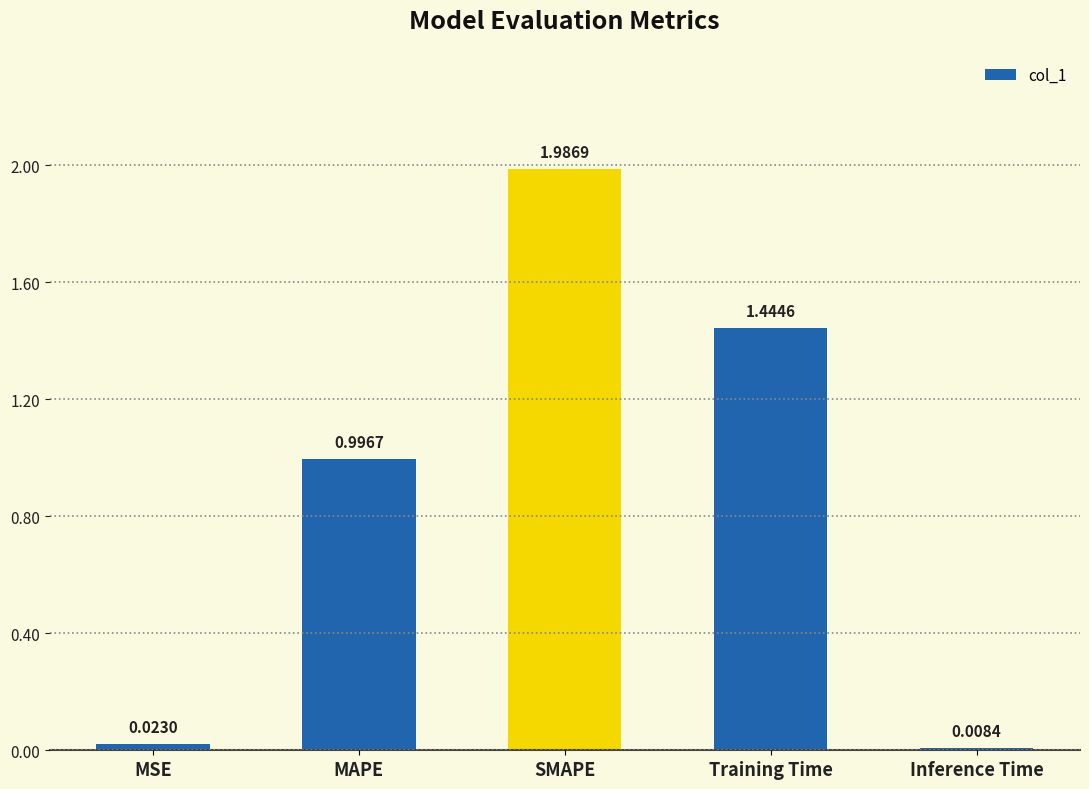

Rank the categories by value from highest to lowest.

SMAPE, Training Time, MAPE, MSE, Inference Time